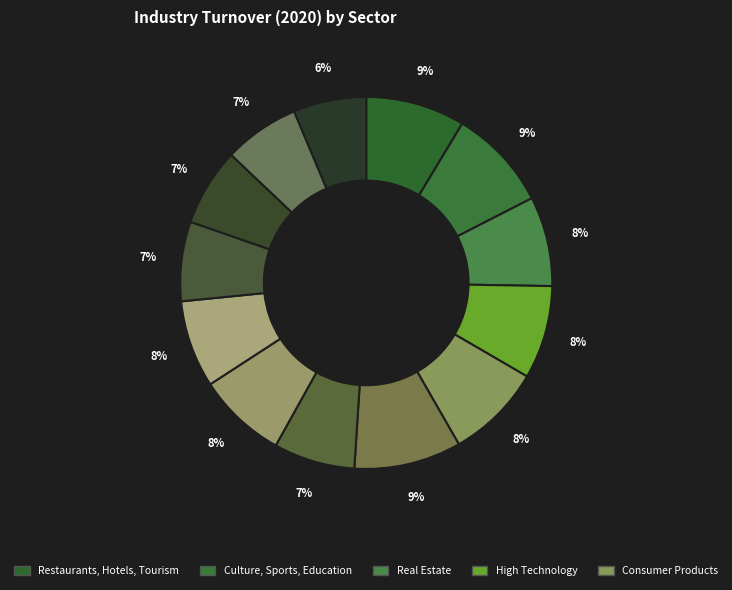

Which slice is the smallest?

Energy & Chemical